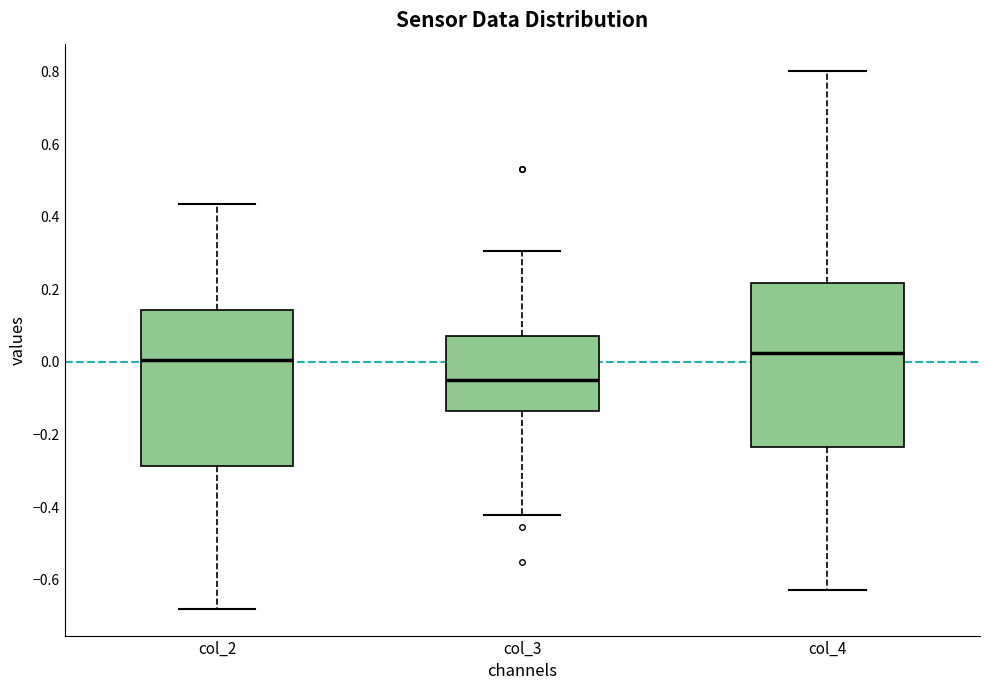

Reading left to right, read every box against the y-axis: the position of its median line, the range the box covers, and the ends of its whiskers. The values are not printed on the chart, so give them approximately, as read against the axis.

col_2: median 0.00, box -0.28 to 0.14, whiskers -0.68 to 0.44
col_3: median -0.06, box -0.14 to 0.08, whiskers -0.42 to 0.30
col_4: median 0.02, box -0.24 to 0.22, whiskers -0.62 to 0.80